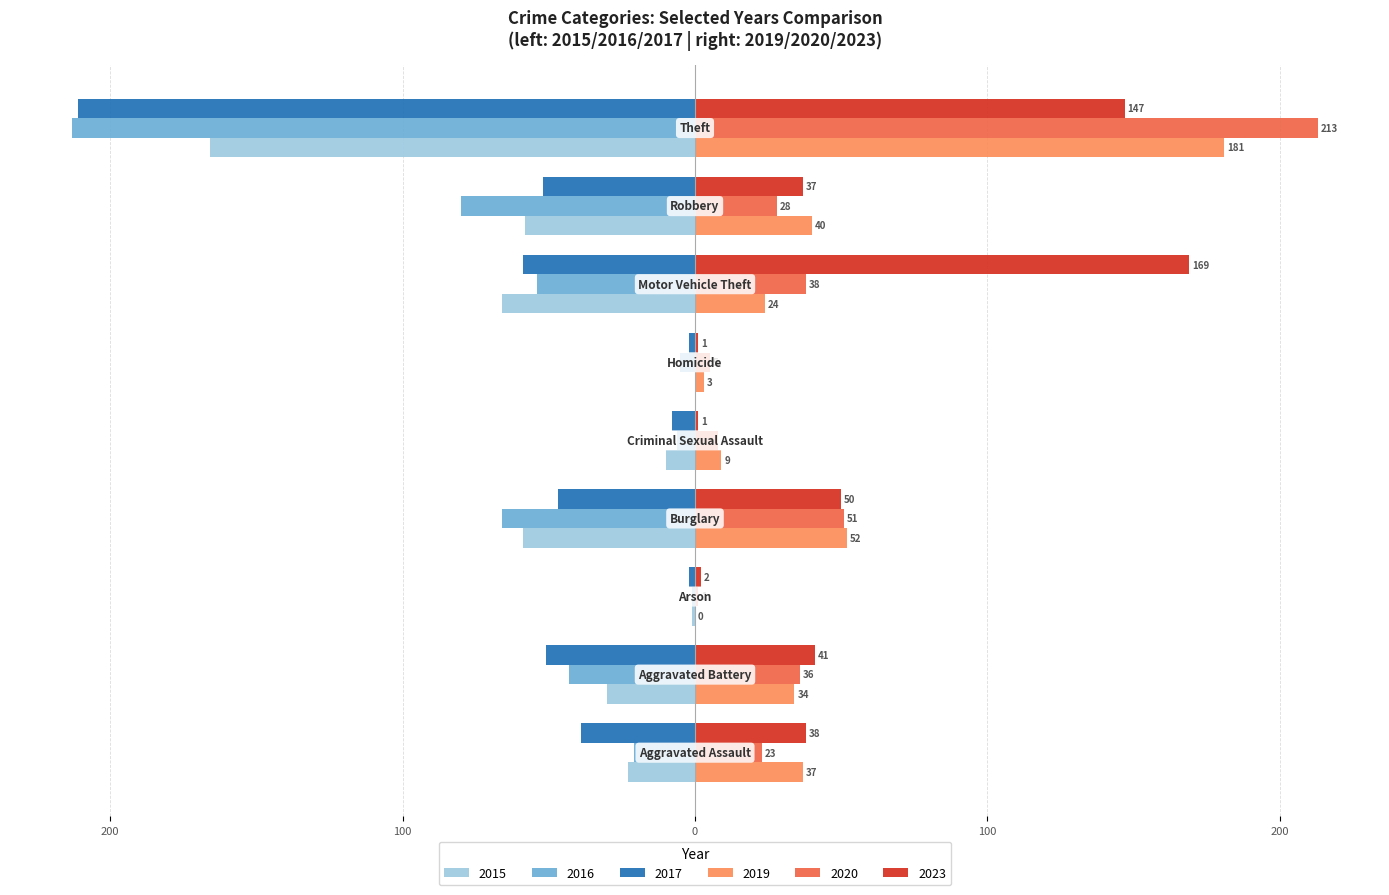

What are all the series names shown in the legend?

2015, 2016, 2017, 2019, 2020, 2023